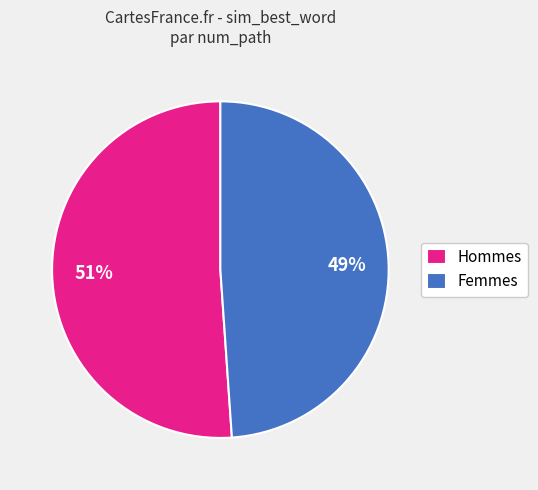

To the nearest percent, what is the average slice percentage?

50%